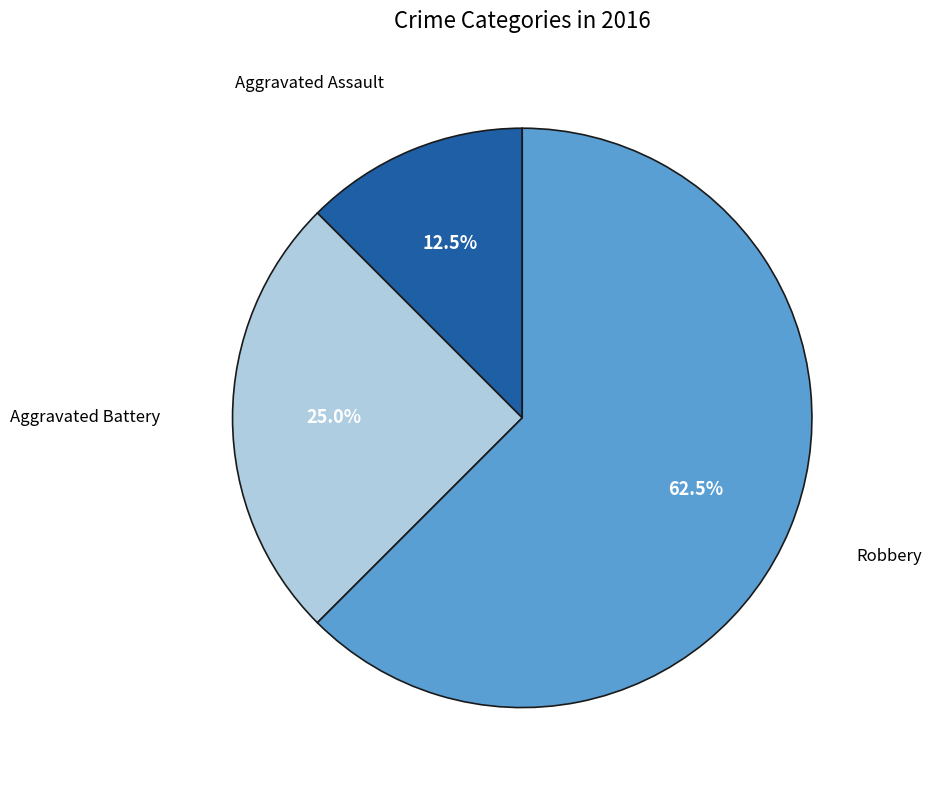

Is there a majority slice in this chart?

Yes